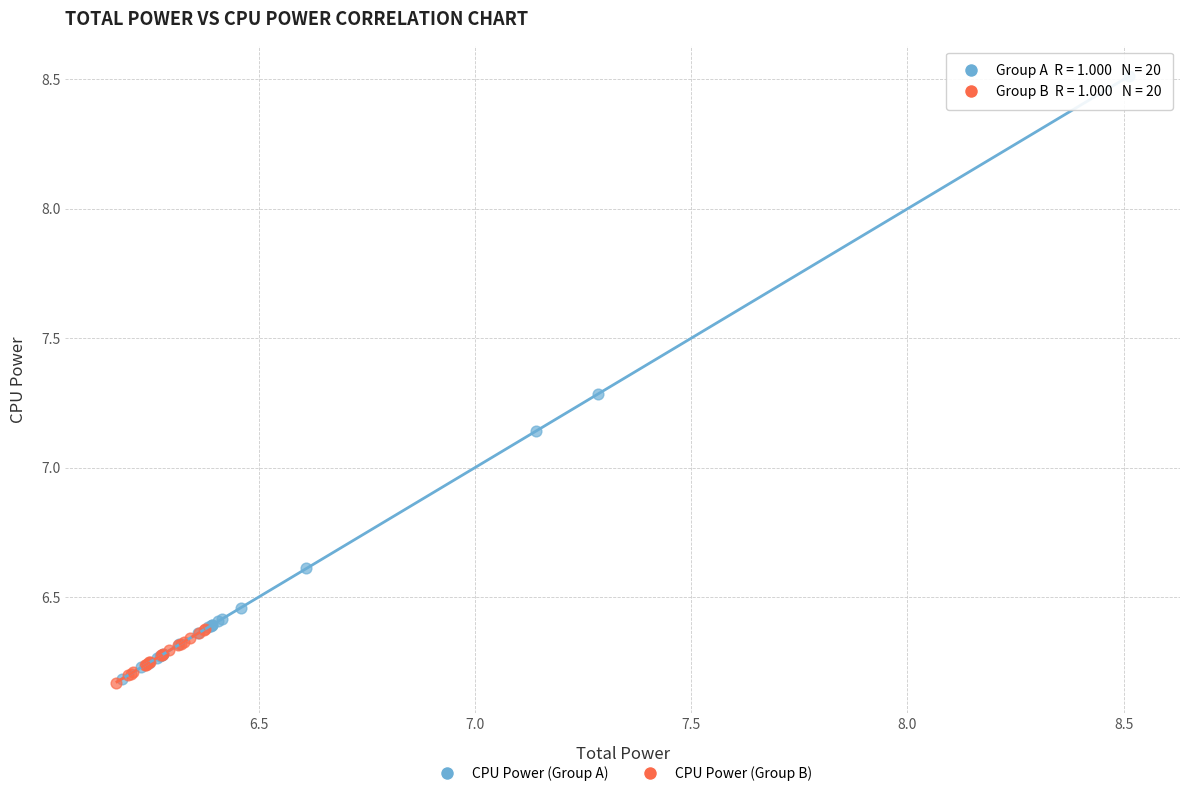

Which series has the largest Y range (max minus min)?

CPU Power (Group A)